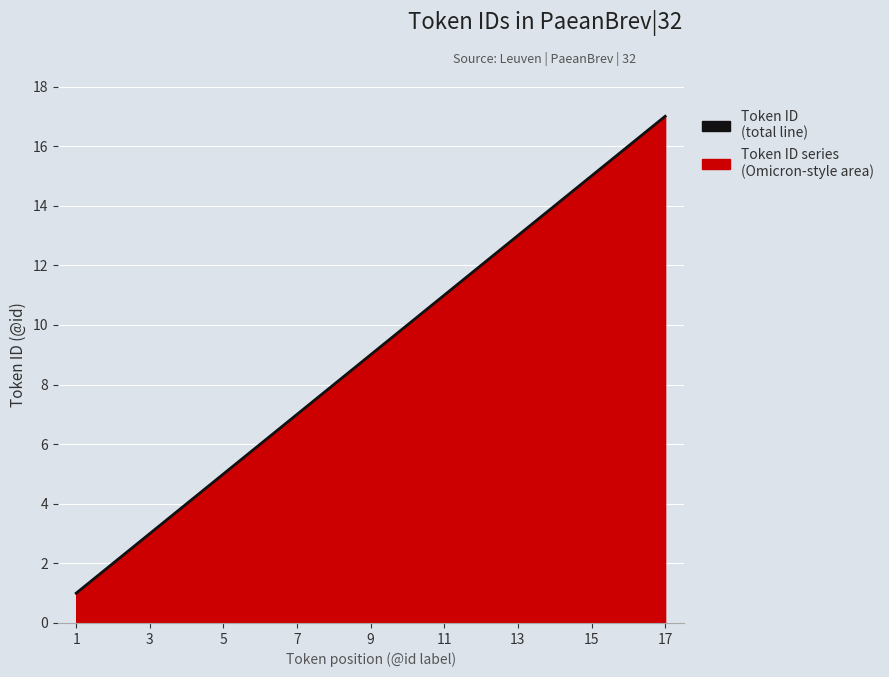

What is the difference between the second highest and minimum values?

15